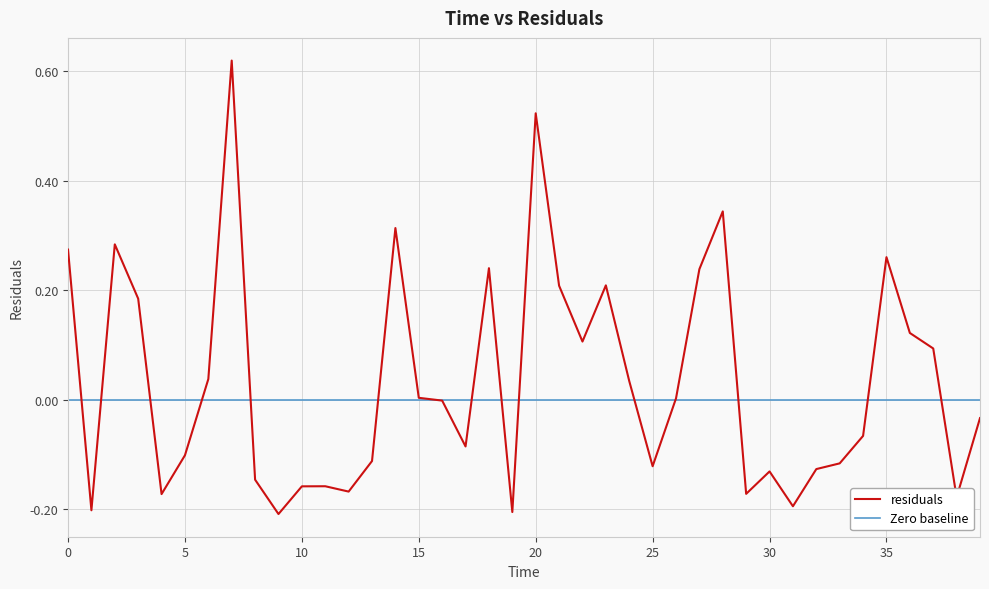

True or false: the data shows -0.2 at 1.

True